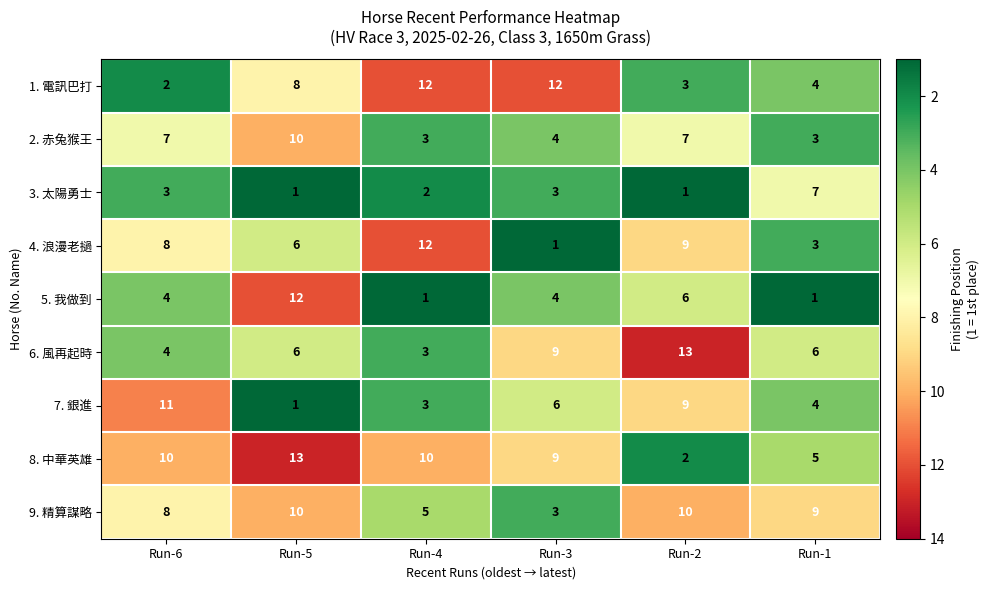

What is the total value across all series at Run-1?

42